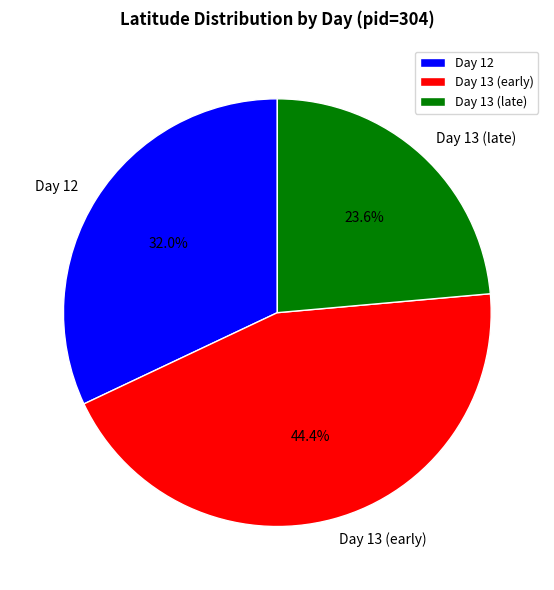

Between Day 13 (late) and Day 12, which is larger?

Day 12